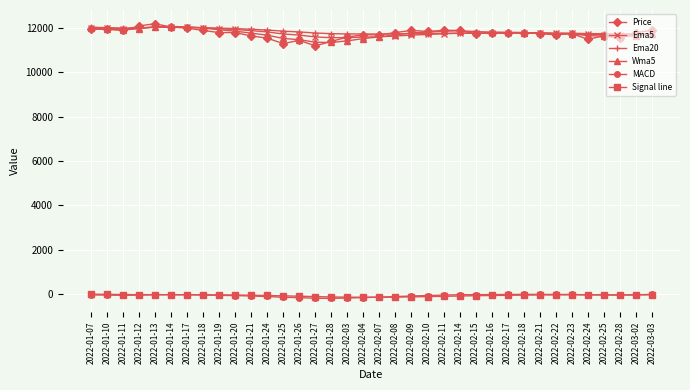

What is the minimum value for Ema20?

11734.5